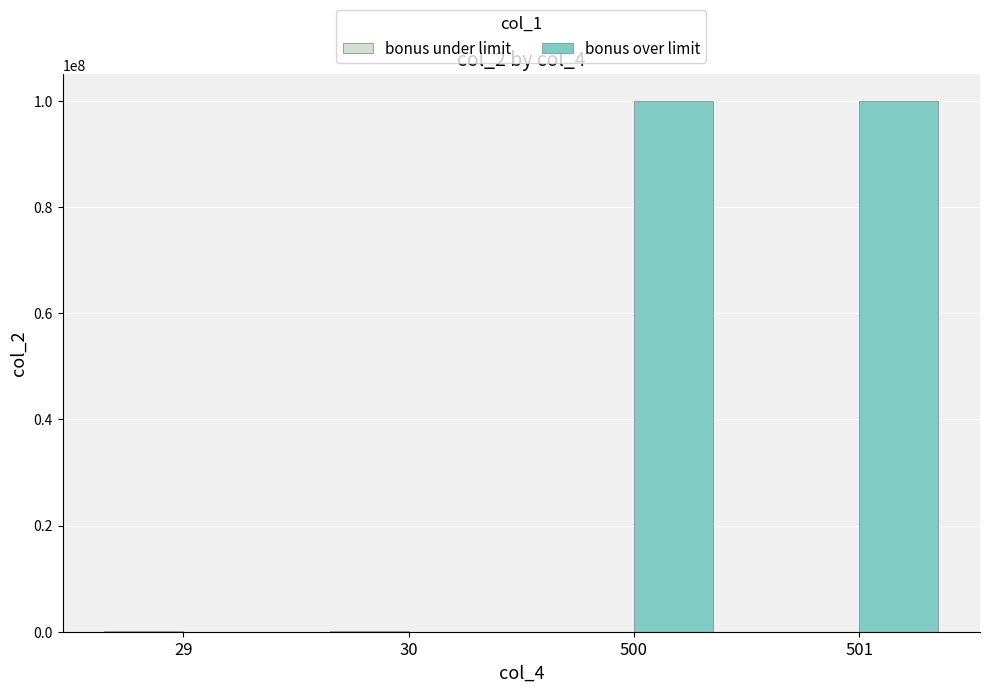

What is the greatest value displayed?

100000060